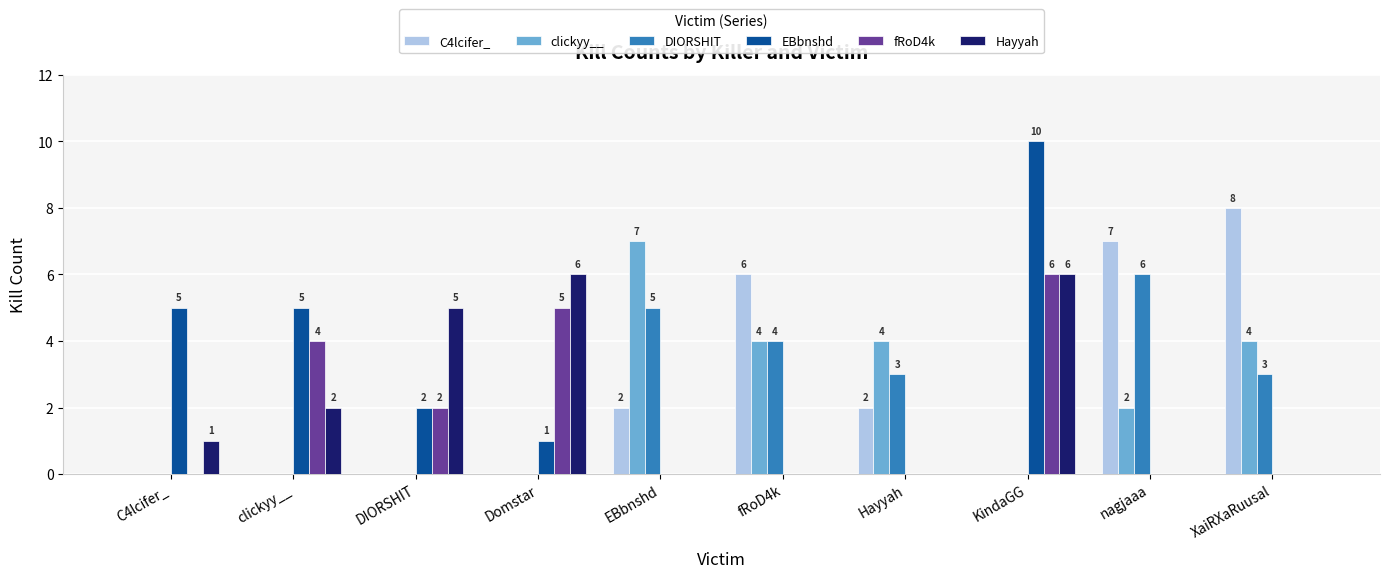

Are the bars horizontal?

No